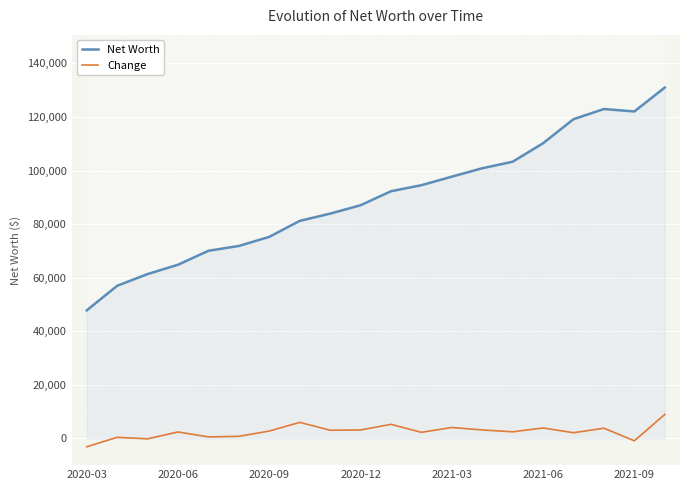

What is the value of the Change point at the 1st from the left?

-3125.5